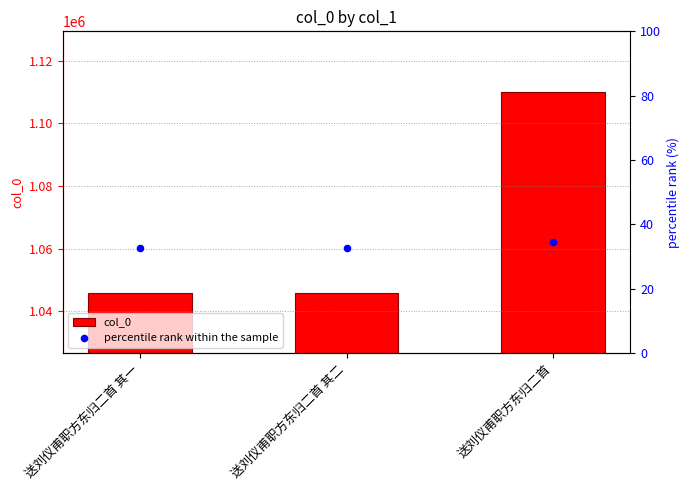

At which category is the sum across all series the highest?

送刘仪甫职方东归二首